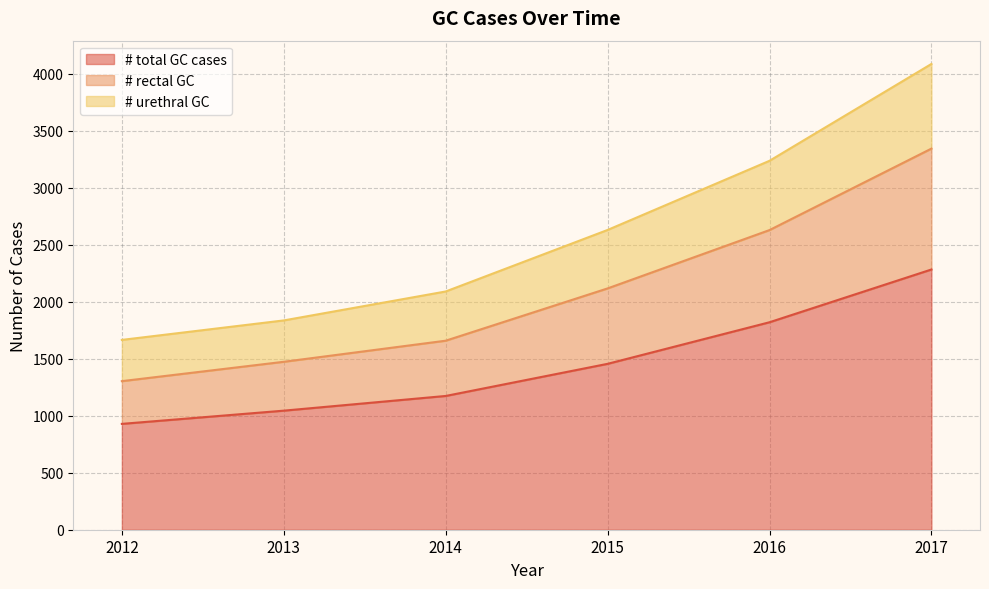

Is it true that # total GC cases equals 2520 at 2015?

False